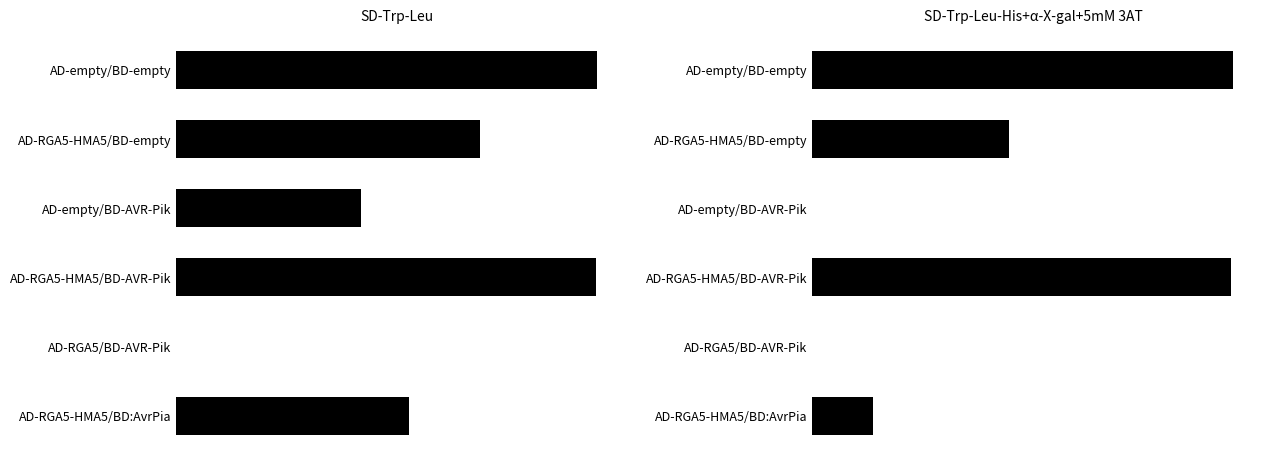

List the series in order of their overall mean, lowest first.

SD-Trp-Leu-His+α-X-gal+5mM 3AT, SD-Trp-Leu